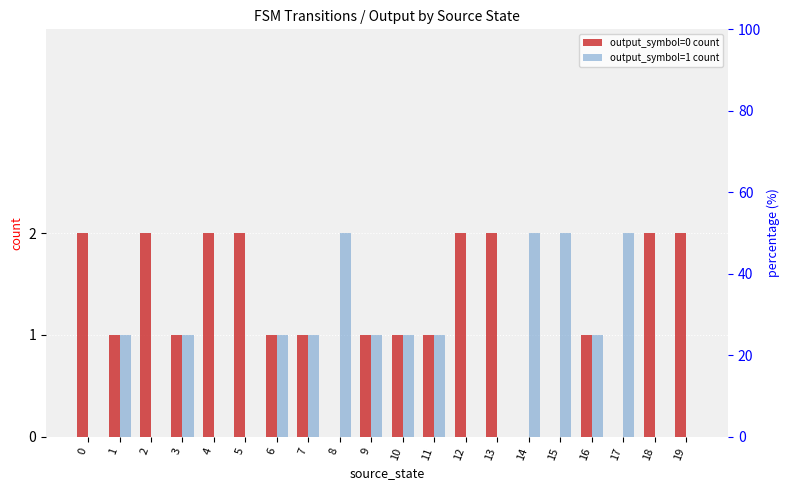

What is the value of the output_symbol=1 count bar at the 4th from the left?

1